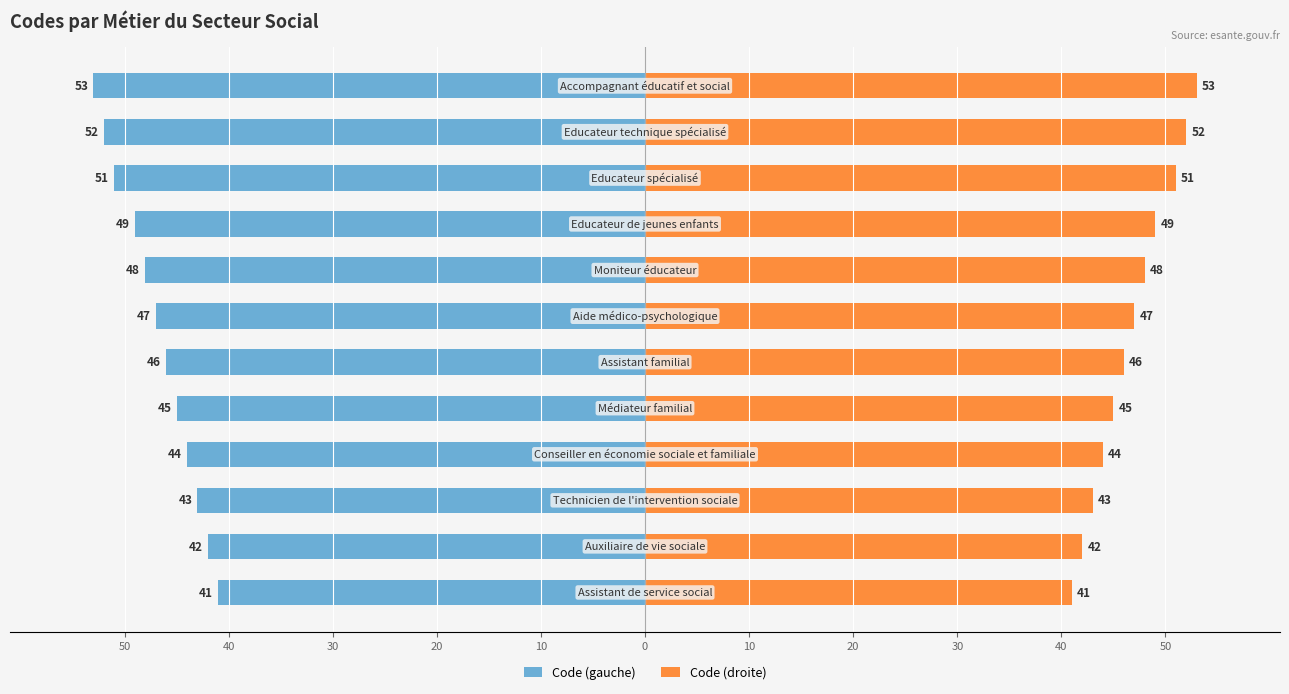

Is it true that Code (gauche) equals -18 at 10?

False